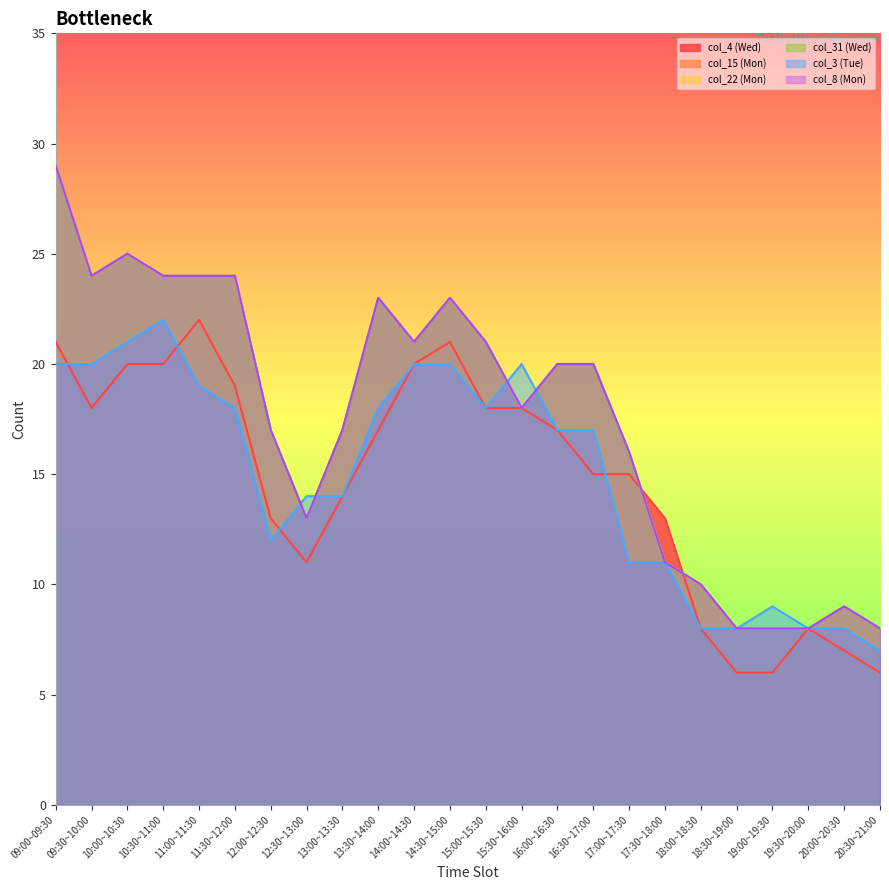

Reading left to right, list all the values displayed in this chart.

col_4 (Wed): 09:00~09:30=21	09:30~10:00=18	10:00~10:30=20	10:30~11:00=20	11:00~11:30=22	11:30~12:00=19	12:00~12:30=13	12:30~13:00=11	13:00~13:30=14	13:30~14:00=17	14:00~14:30=20	14:30~15:00=21	15:00~15:30=18	15:30~16:00=18	16:00~16:30=17	16:30~17:00=15	17:00~17:30=15	17:30~18:00=13	18:00~18:30=8	18:30~19:00=6	19:00~19:30=6	19:30~20:00=8	20:00~20:30=7	20:30~21:00=6
col_15 (Mon): 09:00~09:30=29	09:30~10:00=24	10:00~10:30=25	10:30~11:00=24	11:00~11:30=24	11:30~12:00=24	12:00~12:30=17	12:30~13:00=13	13:00~13:30=17	13:30~14:00=23	14:00~14:30=21	14:30~15:00=23	15:00~15:30=21	15:30~16:00=18	16:00~16:30=20	16:30~17:00=20	17:00~17:30=16	17:30~18:00=11	18:00~18:30=10	18:30~19:00=8	19:00~19:30=8	19:30~20:00=8	20:00~20:30=9	20:30~21:00=8
col_22 (Mon): 09:00~09:30=29	09:30~10:00=24	10:00~10:30=25	10:30~11:00=24	11:00~11:30=24	11:30~12:00=24	12:00~12:30=17	12:30~13:00=13	13:00~13:30=17	13:30~14:00=23	14:00~14:30=21	14:30~15:00=23	15:00~15:30=21	15:30~16:00=18	16:00~16:30=20	16:30~17:00=20	17:00~17:30=16	17:30~18:00=11	18:00~18:30=10	18:30~19:00=8	19:00~19:30=8	19:30~20:00=8	20:00~20:30=9	20:30~21:00=8
col_31 (Wed): 09:00~09:30=29	09:30~10:00=24	10:00~10:30=25	10:30~11:00=24	11:00~11:30=24	11:30~12:00=24	12:00~12:30=17	12:30~13:00=13	13:00~13:30=17	13:30~14:00=23	14:00~14:30=21	14:30~15:00=23	15:00~15:30=21	15:30~16:00=18	16:00~16:30=20	16:30~17:00=20	17:00~17:30=16	17:30~18:00=11	18:00~18:30=10	18:30~19:00=8	19:00~19:30=8	19:30~20:00=8	20:00~20:30=9	20:30~21:00=8
col_3 (Tue): 09:00~09:30=20	09:30~10:00=20	10:00~10:30=21	10:30~11:00=22	11:00~11:30=19	11:30~12:00=18	12:00~12:30=12	12:30~13:00=14	13:00~13:30=14	13:30~14:00=18	14:00~14:30=20	14:30~15:00=20	15:00~15:30=18	15:30~16:00=20	16:00~16:30=17	16:30~17:00=17	17:00~17:30=11	17:30~18:00=11	18:00~18:30=8	18:30~19:00=8	19:00~19:30=9	19:30~20:00=8	20:00~20:30=8	20:30~21:00=7
col_8 (Mon): 09:00~09:30=29	09:30~10:00=24	10:00~10:30=25	10:30~11:00=24	11:00~11:30=24	11:30~12:00=24	12:00~12:30=17	12:30~13:00=13	13:00~13:30=17	13:30~14:00=23	14:00~14:30=21	14:30~15:00=23	15:00~15:30=21	15:30~16:00=18	16:00~16:30=20	16:30~17:00=20	17:00~17:30=16	17:30~18:00=11	18:00~18:30=10	18:30~19:00=8	19:00~19:30=8	19:30~20:00=8	20:00~20:30=9	20:30~21:00=8